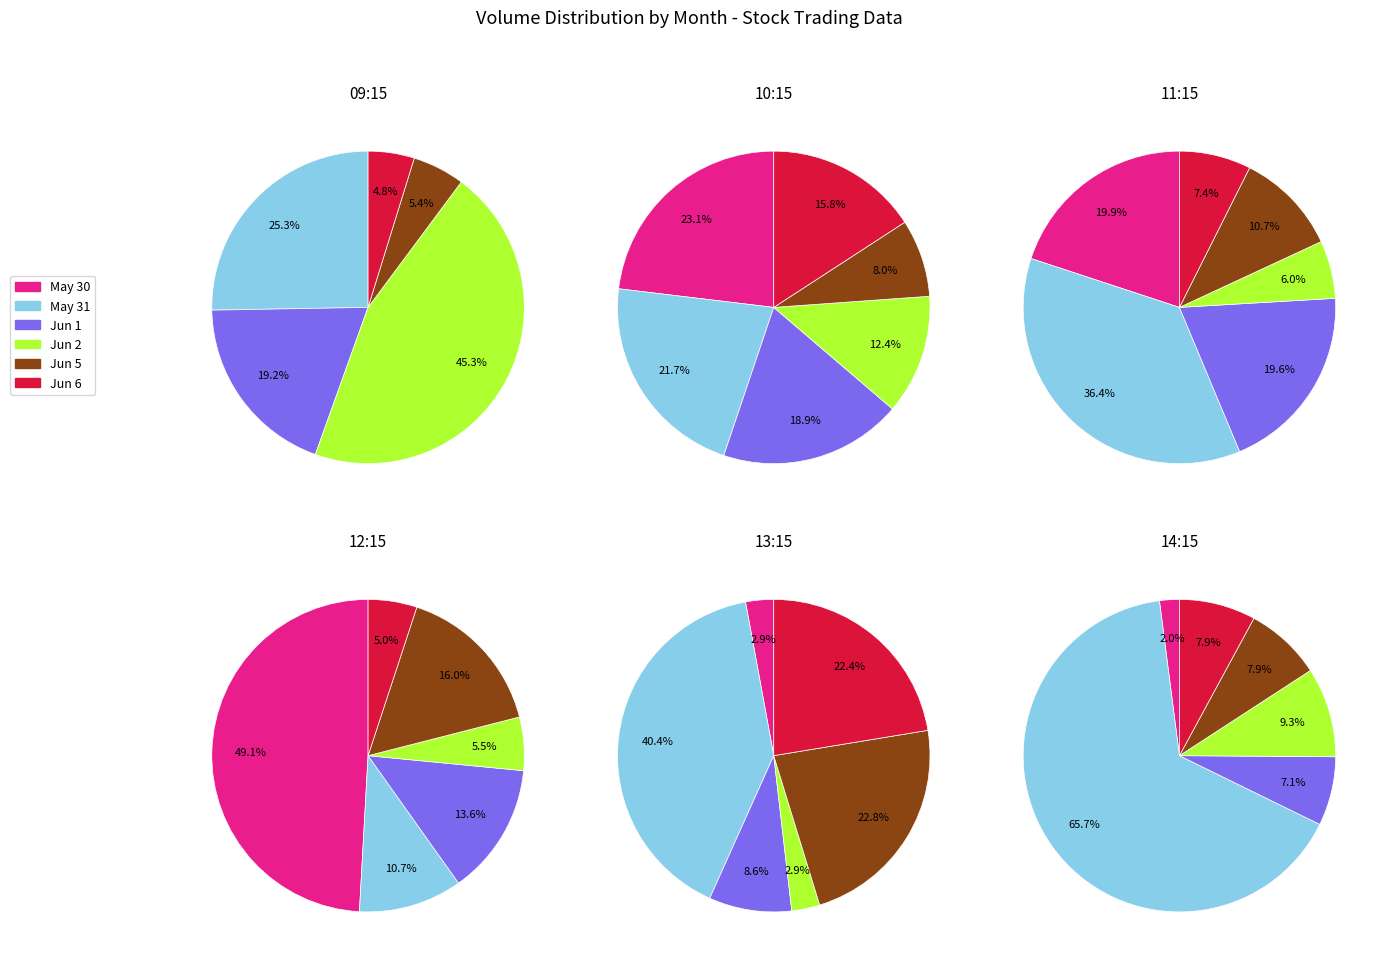

To the nearest percent, what portion does 5 represent?

22%